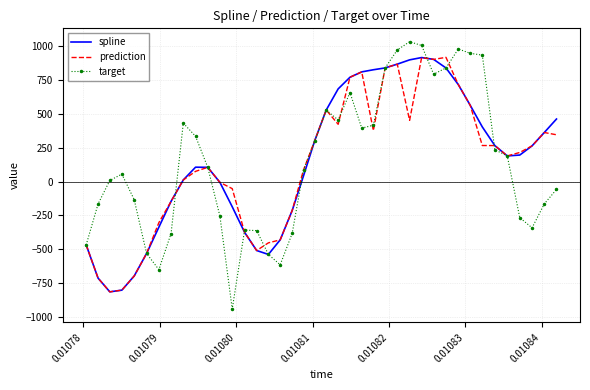

What is the minimum value shown in the chart?

-943.0